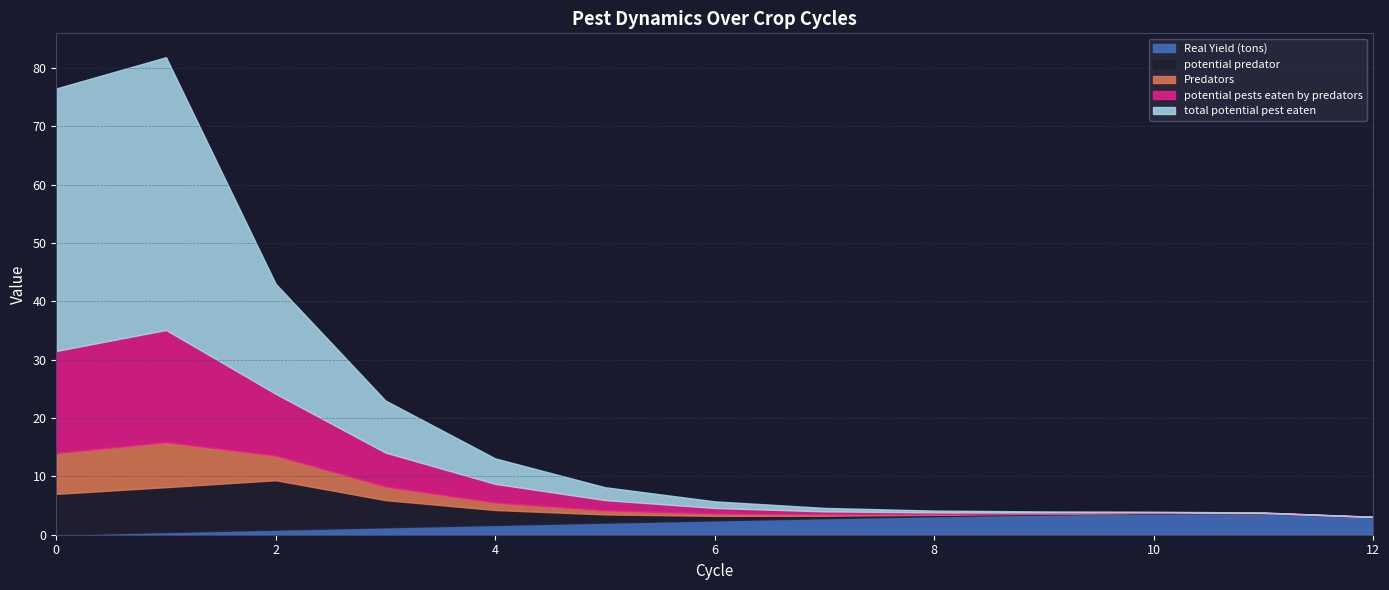

True or false: Real Yield (tons) has more than 1 interior local peaks.

False